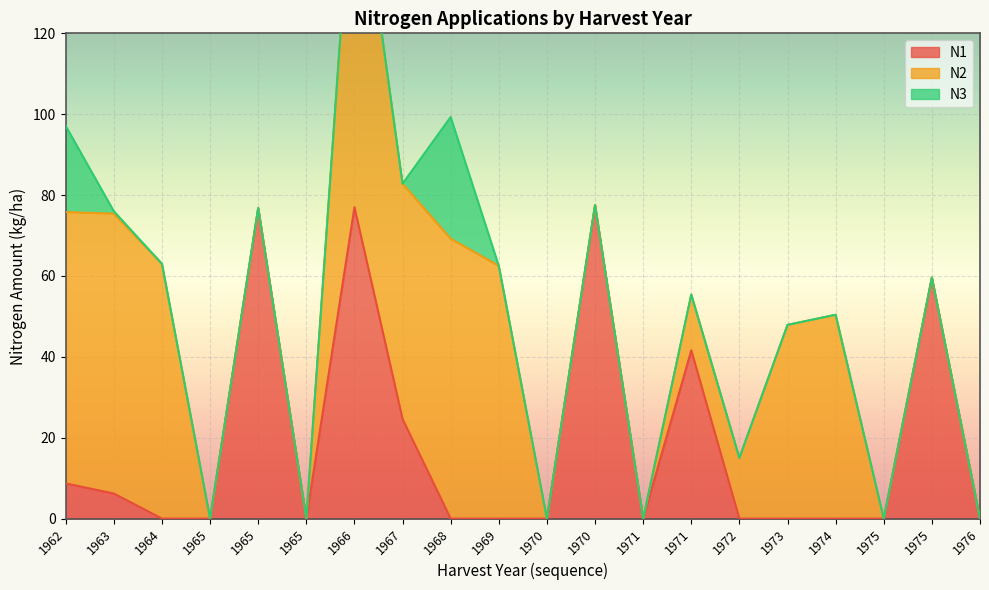

Which series has the widest spread of values?

N2